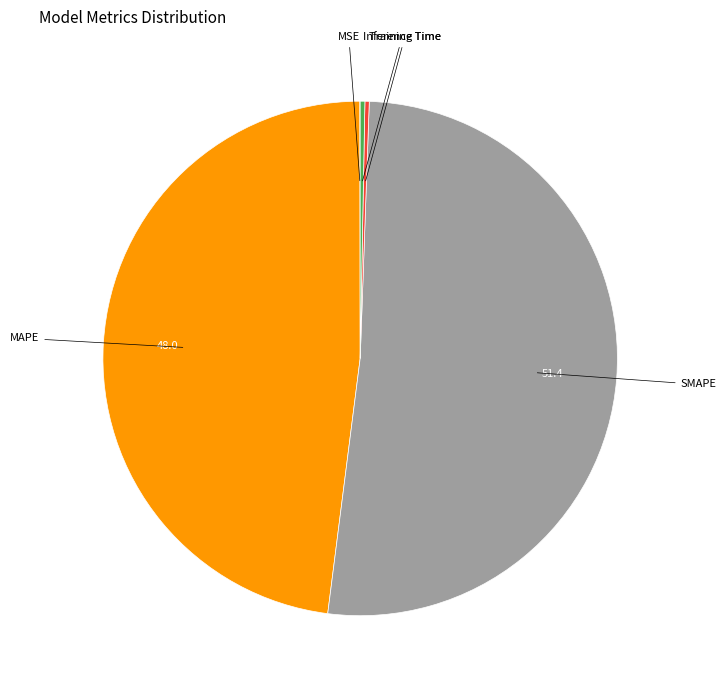

Is there any slice that represents more than half of the pie?

Yes